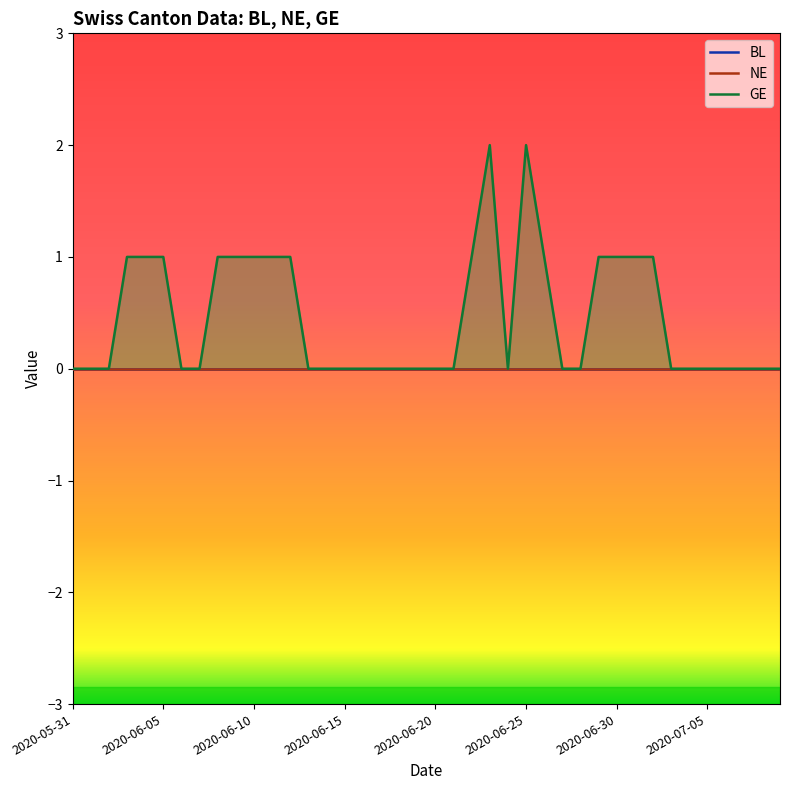

True or false: GE and NE intersect in this chart.

False